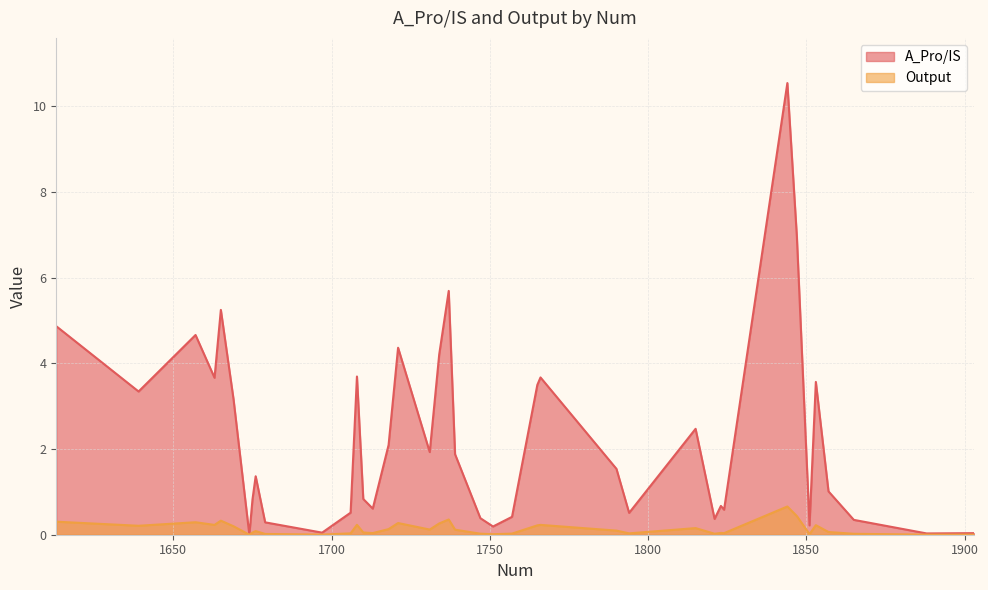

What is the difference between the highest and lowest values at 1669?

3.0